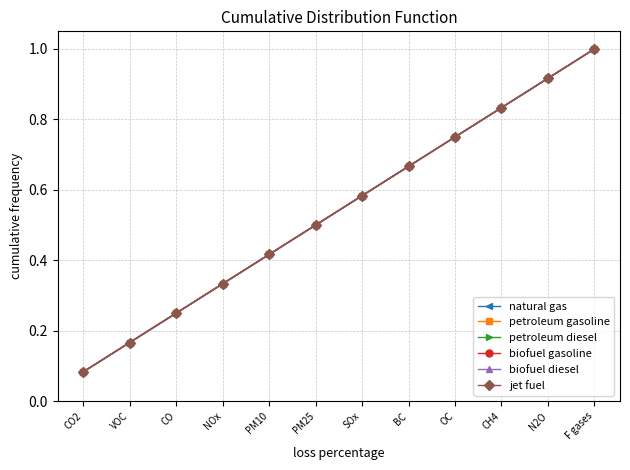

What is the smallest value displayed?

0.1